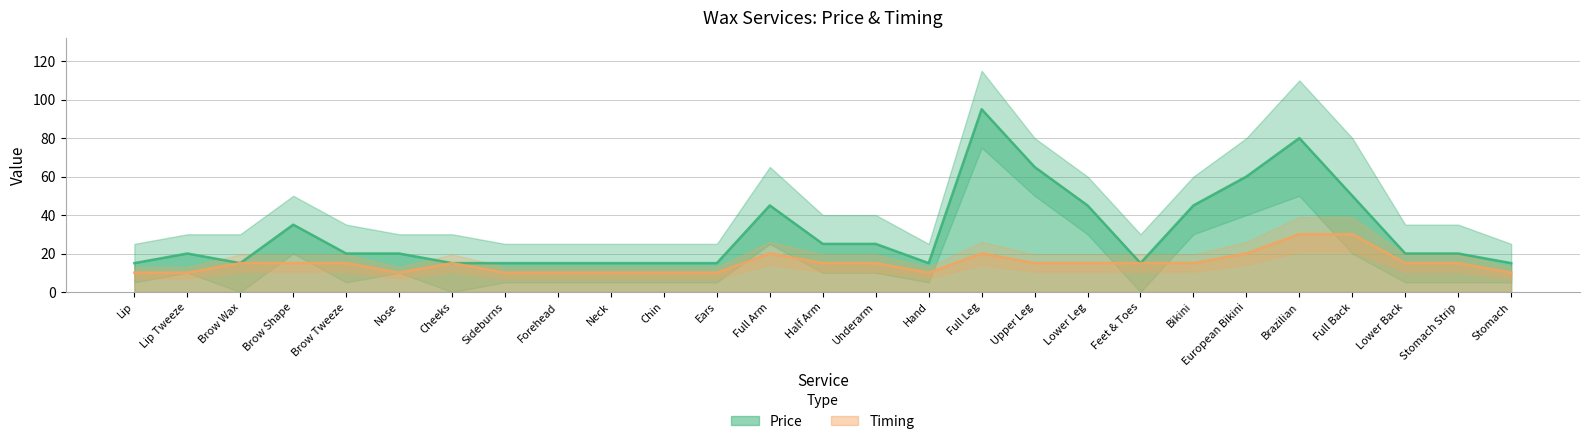

What is the value of the Timing point at the 5th from the left?

15